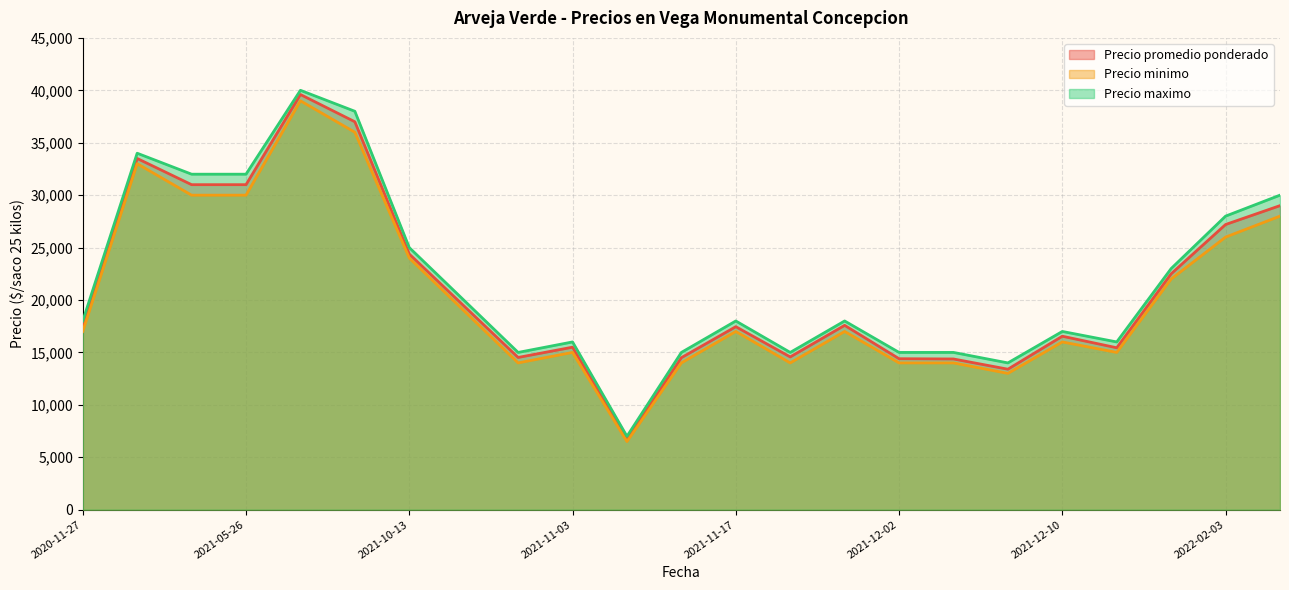

Reading right to left, list all the values displayed in this chart.

Precio promedio ponderado: 2021-05-19=31000	2022-02-03=27200	2022-02-23=29000	2021-07-22=39600	2021-10-14=19455	2020-11-27=17500	2021-09-15=37000	2021-10-13=24385	2021-12-09=13400	2021-11-18=14571	2022-01-28=22500	2021-05-12=33500	2021-12-10=16545	2021-12-02=14400	2021-12-03=14375	2021-11-19=17583	2021-11-05=6714	2021-05-26=31000	2021-12-15=15444	2021-10-27=14520	2021-11-12=14500	2021-11-17=17455	2021-11-03=15500
Precio minimo: 2021-05-19=30000	2022-02-03=26000	2022-02-23=28000	2021-07-22=39000	2021-10-14=19000	2020-11-27=17000	2021-09-15=36000	2021-10-13=24000	2021-12-09=13000	2021-11-18=14000	2022-01-28=22000	2021-05-12=33000	2021-12-10=16000	2021-12-02=14000	2021-12-03=14000	2021-11-19=17000	2021-11-05=6500	2021-05-26=30000	2021-12-15=15000	2021-10-27=14000	2021-11-12=14000	2021-11-17=17000	2021-11-03=15000
Precio maximo: 2021-05-19=32000	2022-02-03=28000	2022-02-23=30000	2021-07-22=40000	2021-10-14=20000	2020-11-27=18000	2021-09-15=38000	2021-10-13=25000	2021-12-09=14000	2021-11-18=15000	2022-01-28=23000	2021-05-12=34000	2021-12-10=17000	2021-12-02=15000	2021-12-03=15000	2021-11-19=18000	2021-11-05=7000	2021-05-26=32000	2021-12-15=16000	2021-10-27=15000	2021-11-12=15000	2021-11-17=18000	2021-11-03=16000